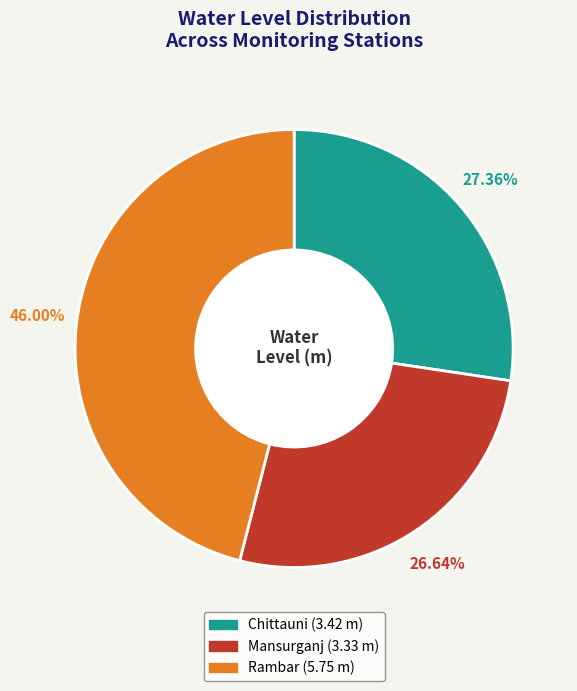

Does any single category account for the majority?

No